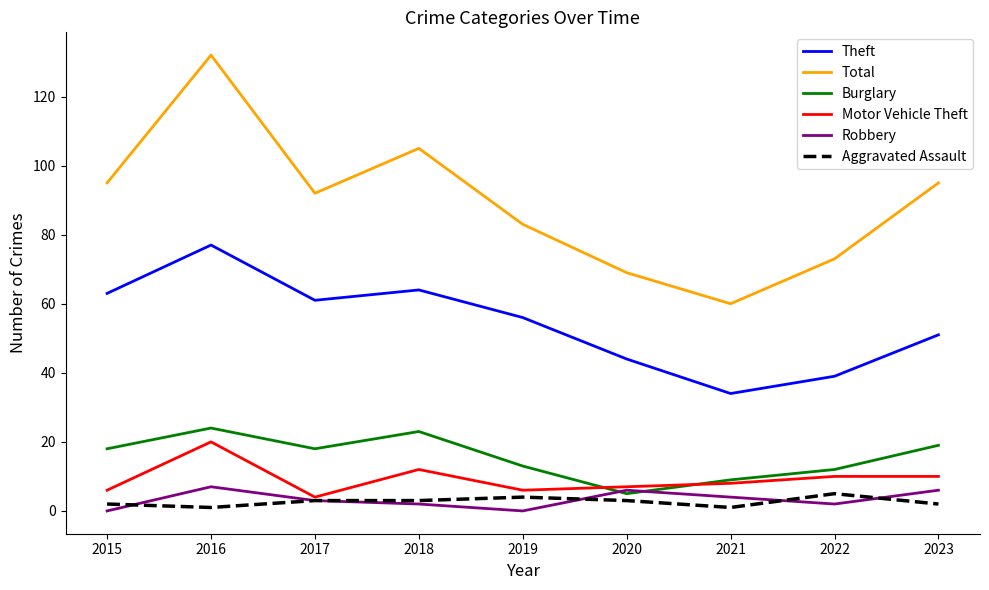

What is the total value across all series at 2020?

134